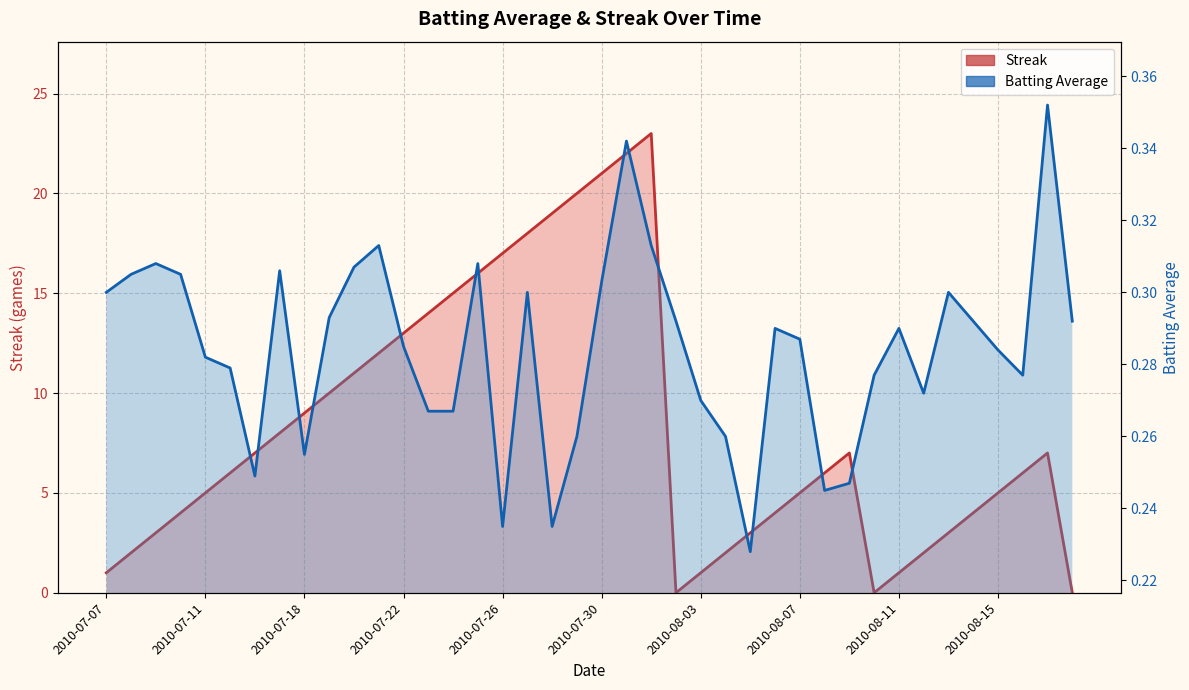

Which series ends up on top after the final intersection of Batting Average and Streak?

Batting Average